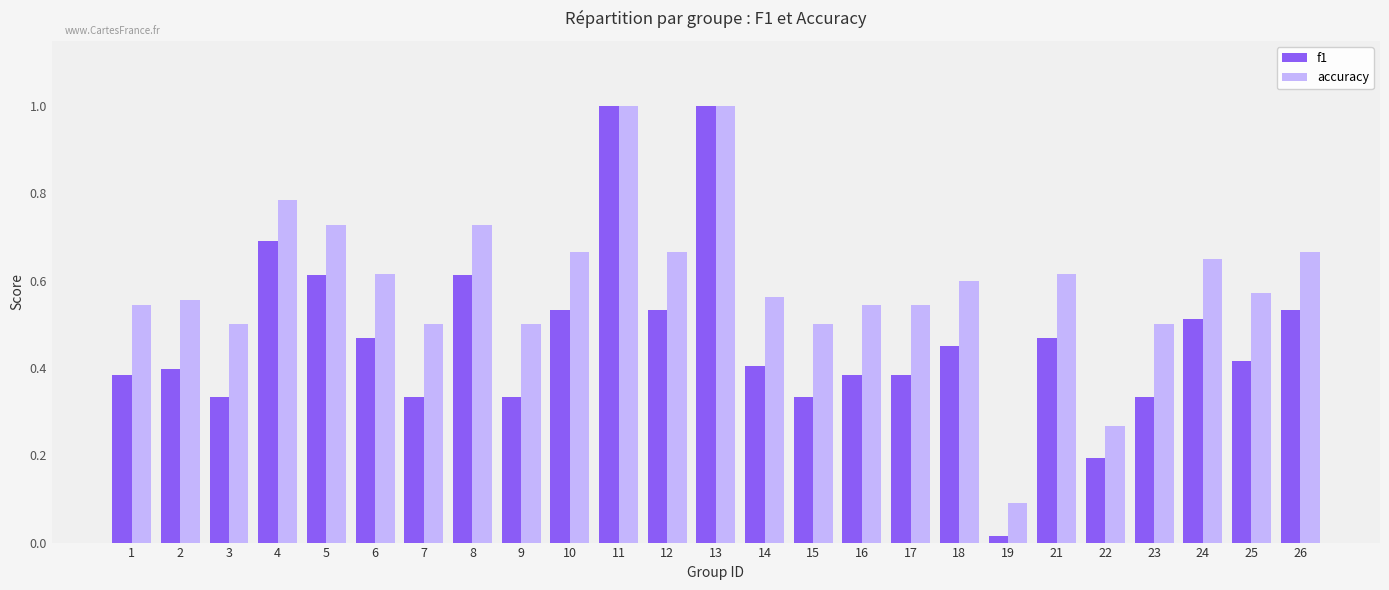

At how many categories does at least one series exceed 0?

25